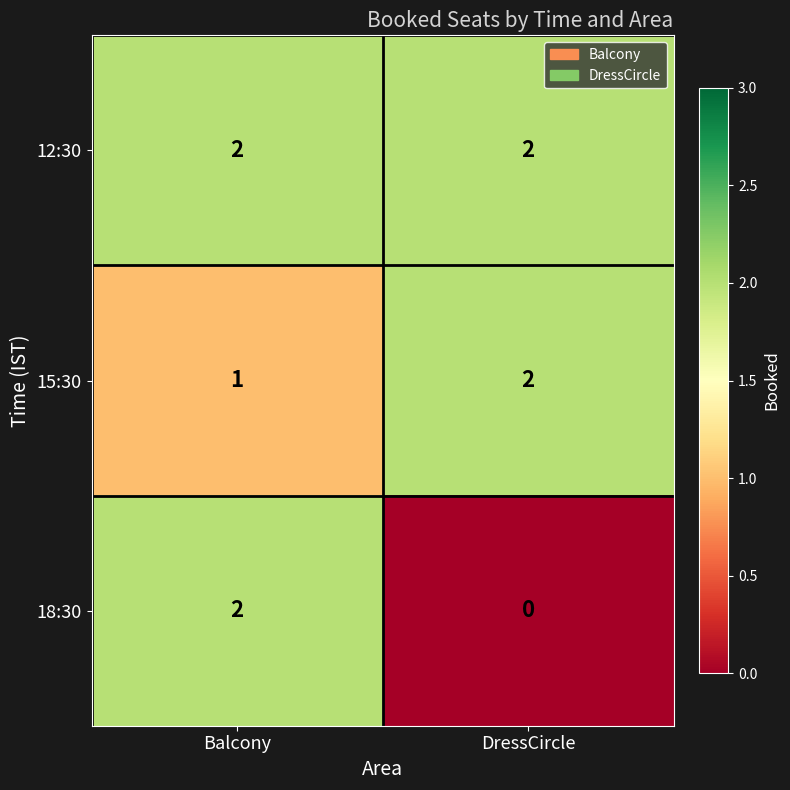

Which series has the largest range (max minus min)?

18:30